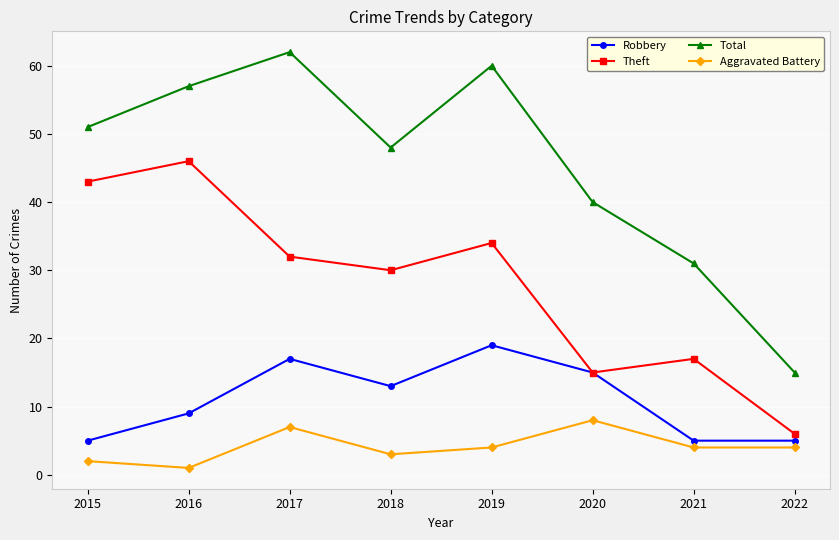

Count the Aggravated Battery values in the range 3 to 7.

5